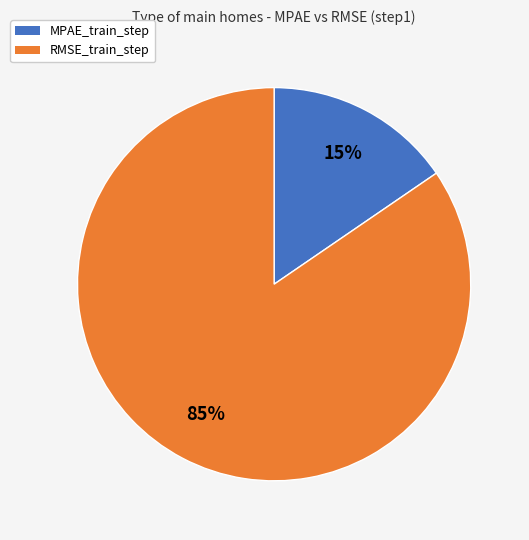

How many segments does this pie chart have?

2